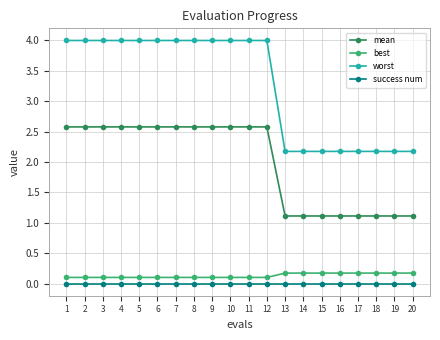

Reading right to left, transcribe all the data shown in this chart.

mean: 1.1	1.1	1.1	1.1	1.1	1.1	1.1	1.1	2.6	2.6	2.6	2.6	2.6	2.6	2.6	2.6	2.6	2.6	2.6	2.6
best: 0.2	0.2	0.2	0.2	0.2	0.2	0.2	0.2	0.1	0.1	0.1	0.1	0.1	0.1	0.1	0.1	0.1	0.1	0.1	0.1
worst: 2.2	2.2	2.2	2.2	2.2	2.2	2.2	2.2	4.0	4.0	4.0	4.0	4.0	4.0	4.0	4.0	4.0	4.0	4.0	4.0
success num: 0.0	0.0	0.0	0.0	0.0	0.0	0.0	0.0	0.0	0.0	0.0	0.0	0.0	0.0	0.0	0.0	0.0	0.0	0.0	0.0